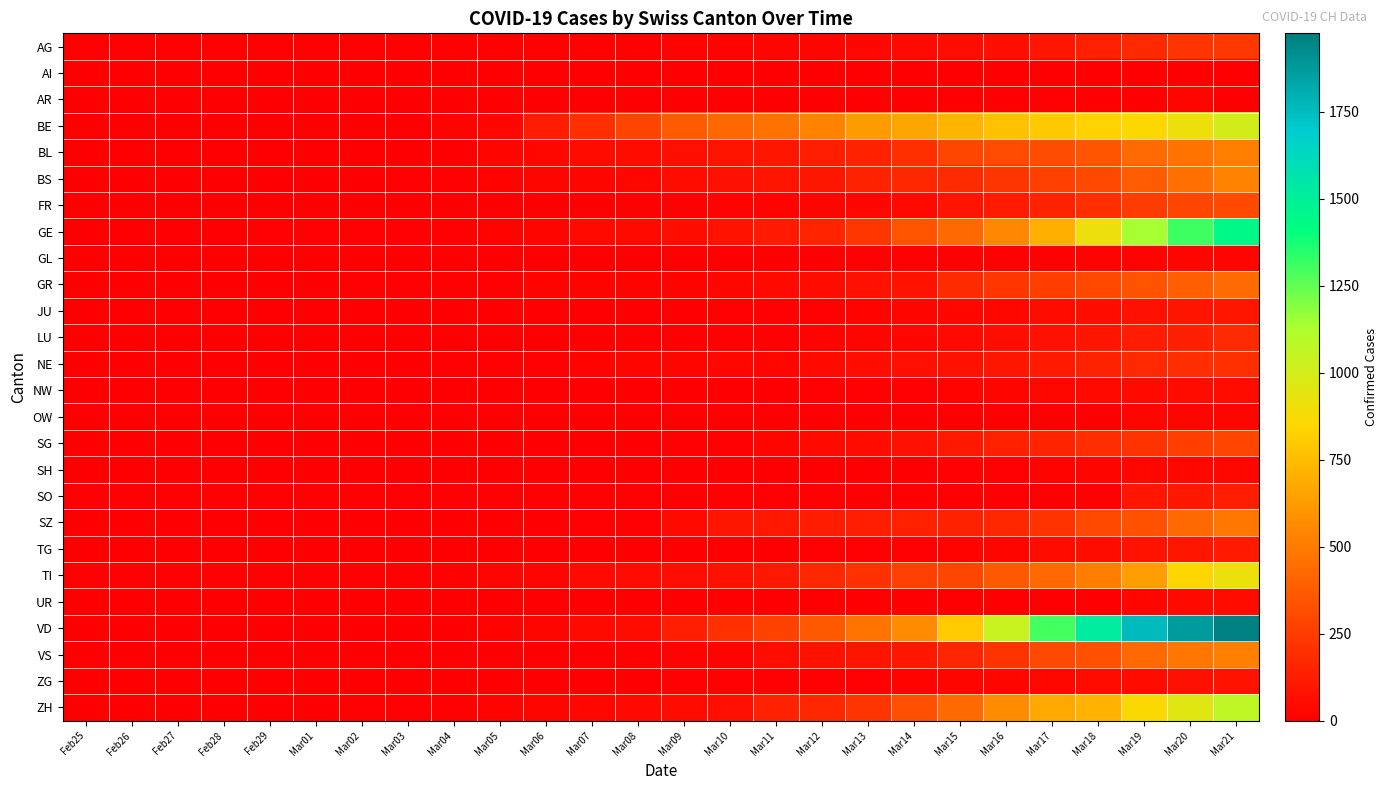

Reading left to right, extract all data points from this chart.

AG: Feb25=1	Feb26=1	Feb27=1	Feb28=3	Feb29=4	Mar01=7	Mar02=7	Mar03=10	Mar04=11	Mar05=12	Mar06=14	Mar07=14	Mar08=15	Mar09=18	Mar10=20	Mar11=27	Mar12=30	Mar13=33	Mar14=43	Mar15=56	Mar16=69	Mar17=96	Mar18=134	Mar19=175	Mar20=223	Mar21=235
AI: Feb25=0	Feb26=0	Feb27=0	Feb28=0	Feb29=0	Mar01=0	Mar02=0	Mar03=0	Mar04=0	Mar05=0	Mar06=0	Mar07=0	Mar08=0	Mar09=0	Mar10=0	Mar11=0	Mar12=0	Mar13=2	Mar14=0	Mar15=4	Mar16=5	Mar17=6	Mar18=6	Mar19=0	Mar20=0	Mar21=0
AR: Feb25=0	Feb26=0	Feb27=0	Feb28=0	Feb29=0	Mar01=0	Mar02=0	Mar03=0	Mar04=1	Mar05=1	Mar06=1	Mar07=1	Mar08=2	Mar09=0	Mar10=0	Mar11=5	Mar12=0	Mar13=0	Mar14=0	Mar15=0	Mar16=0	Mar17=11	Mar18=0	Mar19=0	Mar20=30	Mar21=0
BE: Feb25=0	Feb26=0	Feb27=0	Feb28=0	Feb29=0	Mar01=2	Mar02=4	Mar03=6	Mar04=17	Mar05=34	Mar06=123	Mar07=193	Mar08=282	Mar09=377	Mar10=418	Mar11=470	Mar12=532	Mar13=624	Mar14=660	Mar15=718	Mar16=767	Mar17=798	Mar18=826	Mar19=856	Mar20=909	Mar21=1003
BL: Feb25=0	Feb26=0	Feb27=0	Feb28=2	Feb29=2	Mar01=2	Mar02=2	Mar03=2	Mar04=6	Mar05=30	Mar06=31	Mar07=48	Mar08=54	Mar09=62	Mar10=85	Mar11=98	Mar12=125	Mar13=143	Mar14=194	Mar15=292	Mar16=312	Mar17=317	Mar18=353	Mar19=434	Mar20=478	Mar21=514
BS: Feb25=0	Feb26=0	Feb27=0	Feb28=1	Feb29=1	Mar01=1	Mar02=3	Mar03=8	Mar04=15	Mar05=21	Mar06=24	Mar07=28	Mar08=33	Mar09=49	Mar10=73	Mar11=92	Mar12=100	Mar13=143	Mar14=164	Mar15=181	Mar16=220	Mar17=270	Mar18=297	Mar19=374	Mar20=462	Mar21=530
FR: Feb25=0	Feb26=0	Feb27=0	Feb28=0	Feb29=0	Mar01=1	Mar02=2	Mar03=2	Mar04=4	Mar05=6	Mar06=7	Mar07=7	Mar08=9	Mar09=12	Mar10=16	Mar11=22	Mar12=28	Mar13=35	Mar14=44	Mar15=85	Mar16=109	Mar17=143	Mar18=200	Mar19=252	Mar20=290	Mar21=306
GE: Feb25=0	Feb26=1	Feb27=1	Feb28=4	Feb29=8	Mar01=9	Mar02=10	Mar03=13	Mar04=15	Mar05=20	Mar06=29	Mar07=42	Mar08=44	Mar09=59	Mar10=79	Mar11=112	Mar12=153	Mar13=224	Mar14=343	Mar15=425	Mar16=549	Mar17=701	Mar18=911	Mar19=1139	Mar20=1307	Mar21=1445
GL: Feb25=0	Feb26=0	Feb27=0	Feb28=0	Feb29=0	Mar01=0	Mar02=0	Mar03=0	Mar04=0	Mar05=1	Mar06=1	Mar07=1	Mar08=1	Mar09=1	Mar10=1	Mar11=3	Mar12=6	Mar13=8	Mar14=10	Mar15=10	Mar16=12	Mar17=14	Mar18=16	Mar19=20	Mar20=25	Mar21=29
GR: Feb25=0	Feb26=2	Feb27=2	Feb28=6	Feb29=6	Mar01=6	Mar02=9	Mar03=9	Mar04=12	Mar05=14	Mar06=16	Mar07=17	Mar08=18	Mar09=22	Mar10=31	Mar11=43	Mar12=53	Mar13=71	Mar14=84	Mar15=182	Mar16=226	Mar17=258	Mar18=300	Mar19=343	Mar20=393	Mar21=433
JU: Feb25=0	Feb26=0	Feb27=1	Feb28=1	Feb29=1	Mar01=1	Mar02=1	Mar03=1	Mar04=2	Mar05=3	Mar06=4	Mar07=4	Mar08=5	Mar09=6	Mar10=9	Mar11=10	Mar12=15	Mar13=19	Mar14=26	Mar15=32	Mar16=38	Mar17=49	Mar18=57	Mar19=75	Mar20=89	Mar21=97
LU: Feb25=0	Feb26=0	Feb27=0	Feb28=0	Feb29=0	Mar01=0	Mar02=0	Mar03=1	Mar04=2	Mar05=3	Mar06=4	Mar07=4	Mar08=6	Mar09=7	Mar10=8	Mar11=12	Mar12=17	Mar13=25	Mar14=33	Mar15=46	Mar16=61	Mar17=75	Mar18=94	Mar19=117	Mar20=136	Mar21=178
NE: Feb25=0	Feb26=0	Feb27=0	Feb28=0	Feb29=0	Mar01=1	Mar02=1	Mar03=1	Mar04=8	Mar05=9	Mar06=13	Mar07=18	Mar08=24	Mar09=27	Mar10=31	Mar11=37	Mar12=46	Mar13=59	Mar14=68	Mar15=74	Mar16=93	Mar17=114	Mar18=146	Mar19=175	Mar20=189	Mar21=200
NW: Feb25=0	Feb26=0	Feb27=0	Feb28=0	Feb29=0	Mar01=0	Mar02=0	Mar03=0	Mar04=0	Mar05=0	Mar06=0	Mar07=0	Mar08=0	Mar09=4	Mar10=0	Mar11=5	Mar12=8	Mar13=10	Mar14=12	Mar15=18	Mar16=25	Mar17=33	Mar18=39	Mar19=44	Mar20=48	Mar21=54
OW: Feb25=0	Feb26=0	Feb27=0	Feb28=0	Feb29=0	Mar01=0	Mar02=0	Mar03=0	Mar04=0	Mar05=0	Mar06=0	Mar07=0	Mar08=0	Mar09=0	Mar10=0	Mar11=0	Mar12=0	Mar13=1	Mar14=0	Mar15=0	Mar16=0	Mar17=0	Mar18=0	Mar19=24	Mar20=25	Mar21=27
SG: Feb25=0	Feb26=0	Feb27=0	Feb28=0	Feb29=0	Mar01=0	Mar02=1	Mar03=1	Mar04=1	Mar05=1	Mar06=4	Mar07=4	Mar08=5	Mar09=13	Mar10=14	Mar11=30	Mar12=39	Mar13=49	Mar14=77	Mar15=106	Mar16=133	Mar17=153	Mar18=192	Mar19=212	Mar20=261	Mar21=290
SH: Feb25=0	Feb26=0	Feb27=0	Feb28=0	Feb29=0	Mar01=0	Mar02=0	Mar03=0	Mar04=0	Mar05=0	Mar06=1	Mar07=0	Mar08=0	Mar09=0	Mar10=1	Mar11=1	Mar12=1	Mar13=1	Mar14=2	Mar15=8	Mar16=12	Mar17=17	Mar18=30	Mar19=32	Mar20=35	Mar21=37
SO: Feb25=0	Feb26=0	Feb27=0	Feb28=0	Feb29=0	Mar01=0	Mar02=0	Mar03=0	Mar04=0	Mar05=0	Mar06=1	Mar07=0	Mar08=0	Mar09=0	Mar10=0	Mar11=0	Mar12=0	Mar13=1	Mar14=0	Mar15=0	Mar16=0	Mar17=0	Mar18=0	Mar19=95	Mar20=104	Mar21=129
SZ: Feb25=0	Feb26=0	Feb27=0	Feb28=0	Feb29=0	Mar01=0	Mar02=0	Mar03=1	Mar04=3	Mar05=6	Mar06=6	Mar07=9	Mar08=13	Mar09=42	Mar10=97	Mar11=107	Mar12=119	Mar13=128	Mar14=135	Mar15=140	Mar16=165	Mar17=215	Mar18=297	Mar19=335	Mar20=430	Mar21=481
TG: Feb25=0	Feb26=0	Feb27=0	Feb28=0	Feb29=0	Mar01=0	Mar02=0	Mar03=0	Mar04=1	Mar05=1	Mar06=1	Mar07=1	Mar08=1	Mar09=2	Mar10=5	Mar11=7	Mar12=8	Mar13=11	Mar14=13	Mar15=20	Mar16=27	Mar17=49	Mar18=57	Mar19=78	Mar20=93	Mar21=110
TI: Feb25=0	Feb26=1	Feb27=1	Feb28=1	Feb29=2	Mar01=2	Mar02=4	Mar03=8	Mar04=13	Mar05=25	Mar06=28	Mar07=41	Mar08=49	Mar09=61	Mar10=75	Mar11=108	Mar12=163	Mar13=206	Mar14=265	Mar15=293	Mar16=368	Mar17=426	Mar18=511	Mar19=638	Mar20=849	Mar21=916
UR: Feb25=0	Feb26=0	Feb27=0	Feb28=0	Feb29=0	Mar01=0	Mar02=0	Mar03=0	Mar04=0	Mar05=0	Mar06=0	Mar07=0	Mar08=2	Mar09=0	Mar10=0	Mar11=2	Mar12=0	Mar13=0	Mar14=0	Mar15=0	Mar16=0	Mar17=5	Mar18=7	Mar19=38	Mar20=40	Mar21=48
VD: Feb25=0	Feb26=0	Feb27=0	Feb28=1	Feb29=1	Mar01=2	Mar02=4	Mar03=4	Mar04=6	Mar05=23	Mar06=30	Mar07=40	Mar08=51	Mar09=130	Mar10=203	Mar11=277	Mar12=370	Mar13=477	Mar14=566	Mar15=797	Mar16=1040	Mar17=1304	Mar18=1515	Mar19=1755	Mar20=1874	Mar21=1976
VS: Feb25=0	Feb26=0	Feb27=1	Feb28=1	Feb29=1	Mar01=2	Mar02=4	Mar03=4	Mar04=5	Mar05=6	Mar06=6	Mar07=7	Mar08=14	Mar09=18	Mar10=23	Mar11=55	Mar12=71	Mar13=92	Mar14=103	Mar15=162	Mar16=215	Mar17=297	Mar18=335	Mar19=430	Mar20=481	Mar21=518
ZG: Feb25=0	Feb26=0	Feb27=0	Feb28=0	Feb29=0	Mar01=0	Mar02=0	Mar03=1	Mar04=1	Mar05=2	Mar06=3	Mar07=3	Mar08=3	Mar09=10	Mar10=10	Mar11=11	Mar12=11	Mar13=13	Mar14=20	Mar15=29	Mar16=33	Mar17=37	Mar18=48	Mar19=53	Mar20=72	Mar21=80
ZH: Feb25=0	Feb26=0	Feb27=0	Feb28=0	Feb29=0	Mar01=7	Mar02=10	Mar03=13	Mar04=15	Mar05=23	Mar06=29	Mar07=34	Mar08=40	Mar09=49	Mar10=62	Mar11=140	Mar12=163	Mar13=218	Mar14=326	Mar15=429	Mar16=568	Mar17=679	Mar18=711	Mar19=860	Mar20=952	Mar21=1066